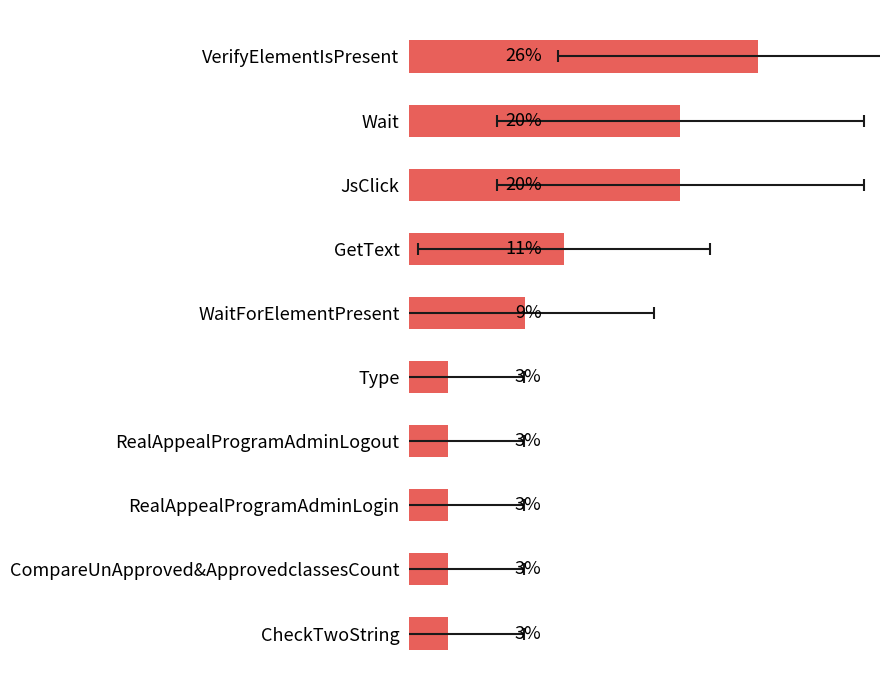

What is the approximate value at RealAppealProgramAdminLogout?

2.9